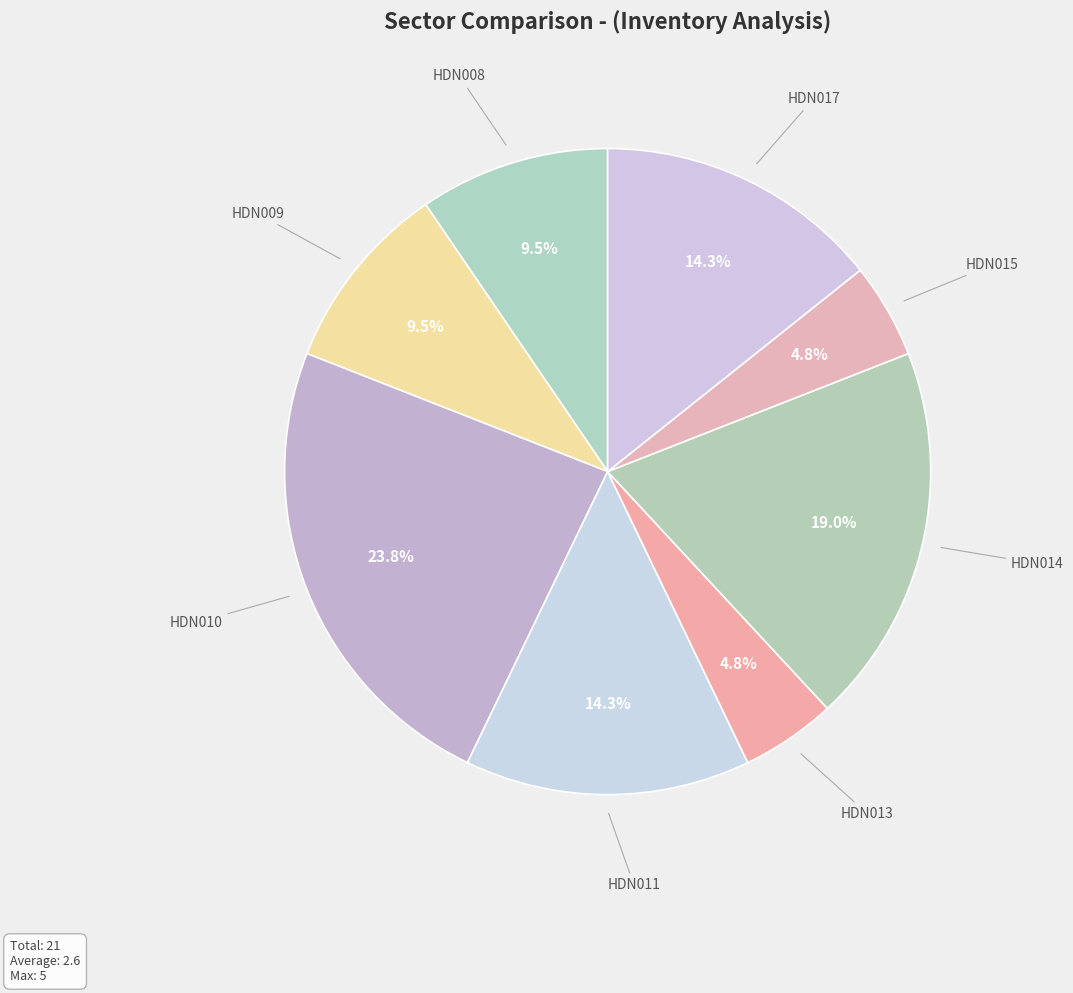

Count the number of slices in the pie.

8